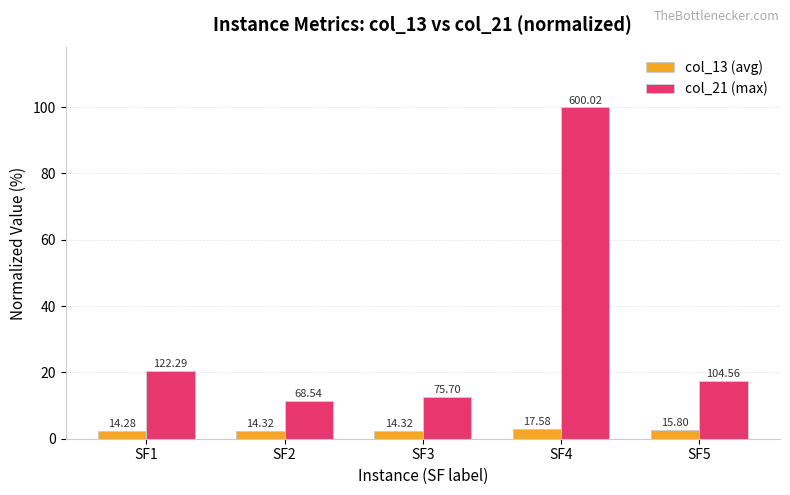

Which category has the highest value in the col_13 (avg) series?

SF4